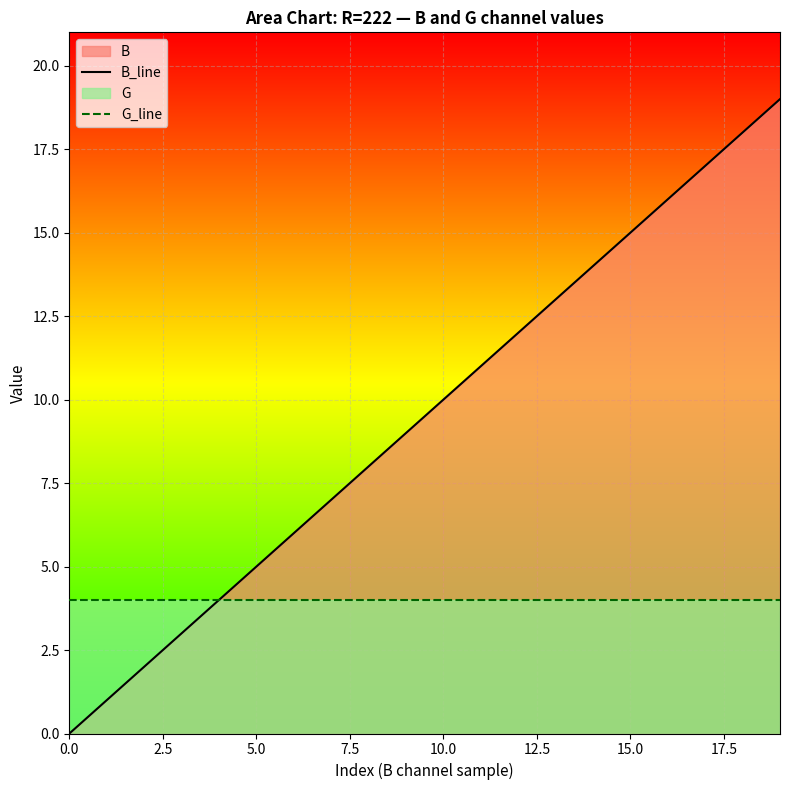

Reading left to right, list all the values displayed in this chart.

B_line: 0	1	2	3	4	5	6	7	8	9	10	11	12	13	14	15	16	17	18	19
G_line: 4	4	4	4	4	4	4	4	4	4	4	4	4	4	4	4	4	4	4	4